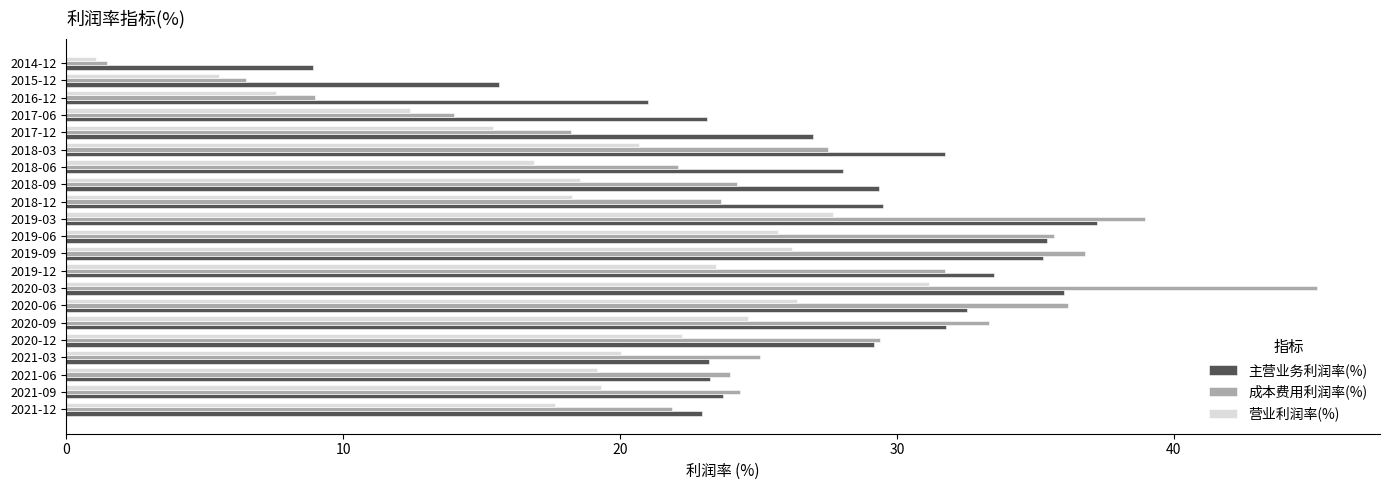

What is the difference between the second highest and second lowest values in the 成本费用利润率(%) series?

32.5